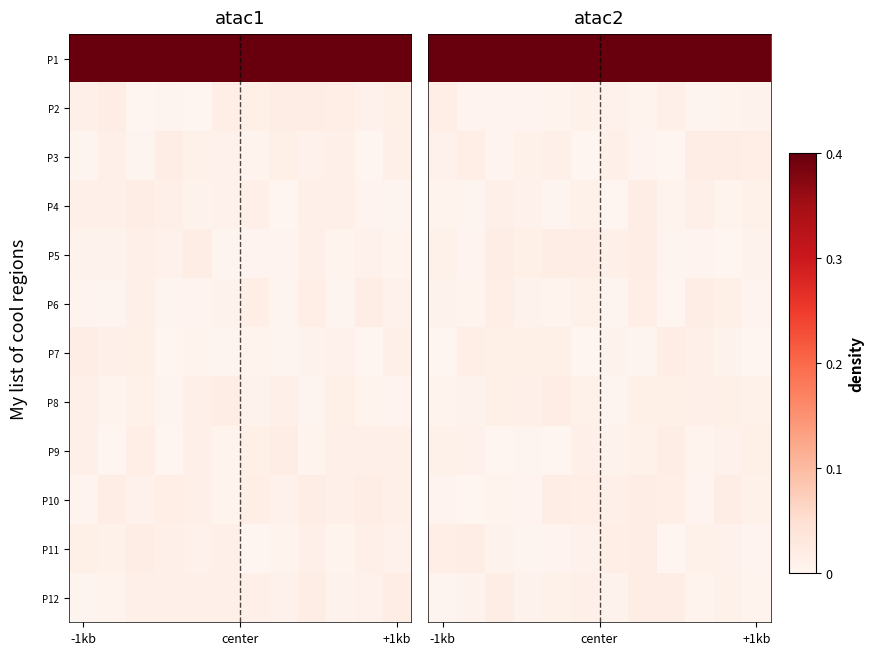

What is the spread (max minus min) of values at +1kb?

1.0